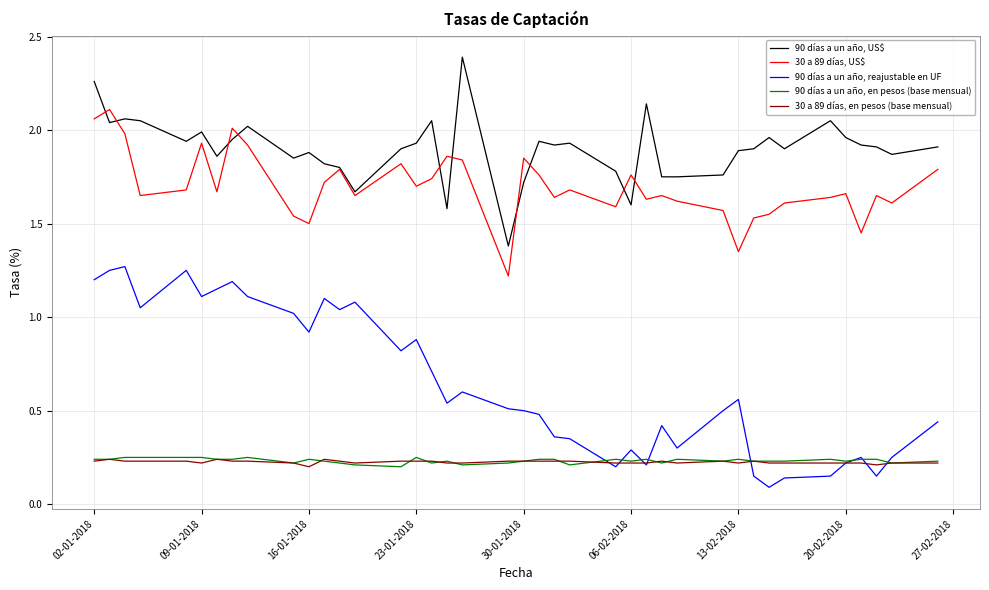

What is the greatest value displayed?

2.4